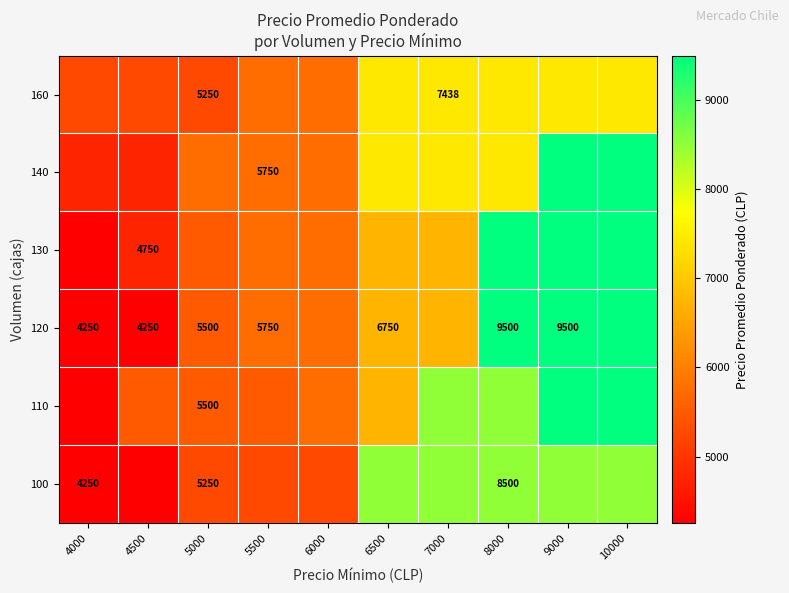

What is the sum of the 120 values at 4500 and 4000?

8500